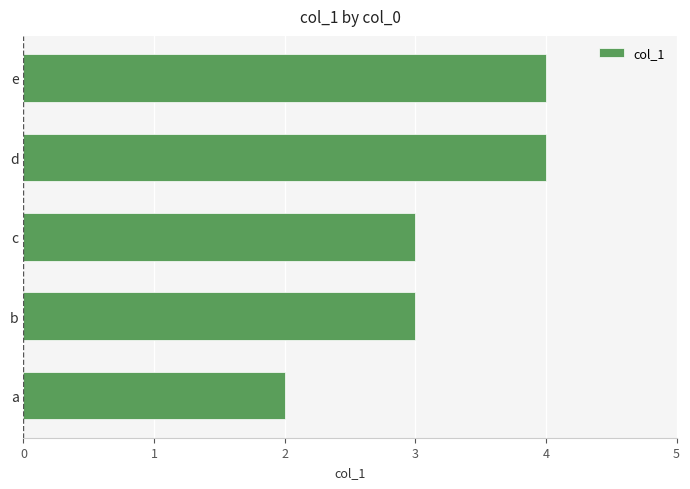

What is the maximum value shown in the chart?

4